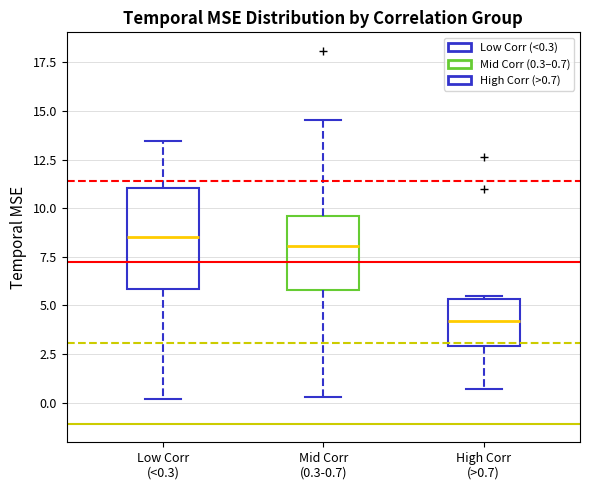

Which box's median line is the lowest?

High Corr (>0.7)